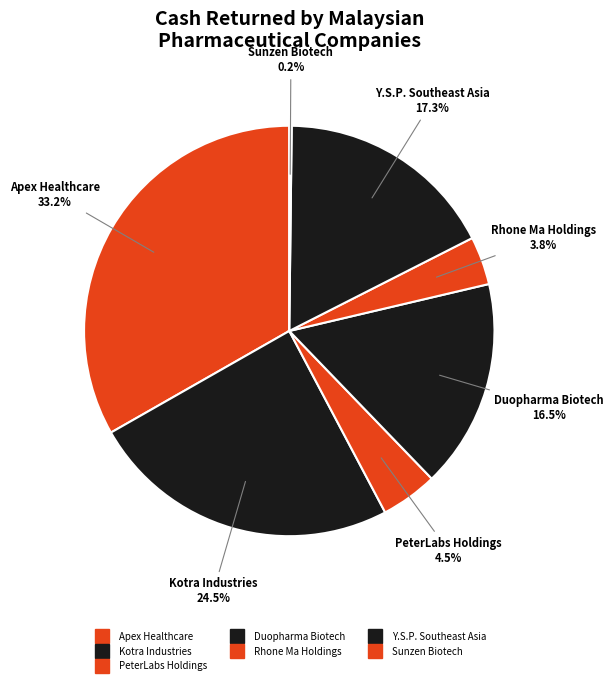

To the nearest percent, what is the average slice percentage?

14%